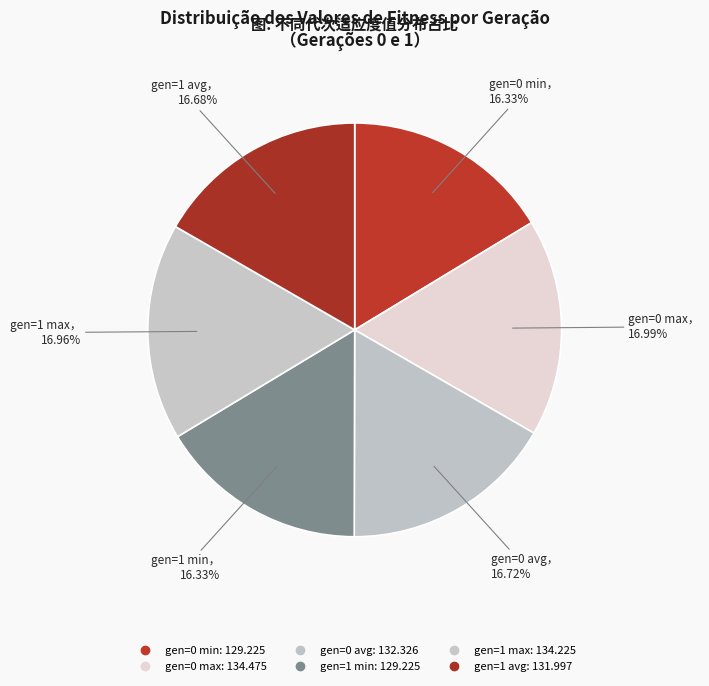

How many slices are in this pie chart?

6